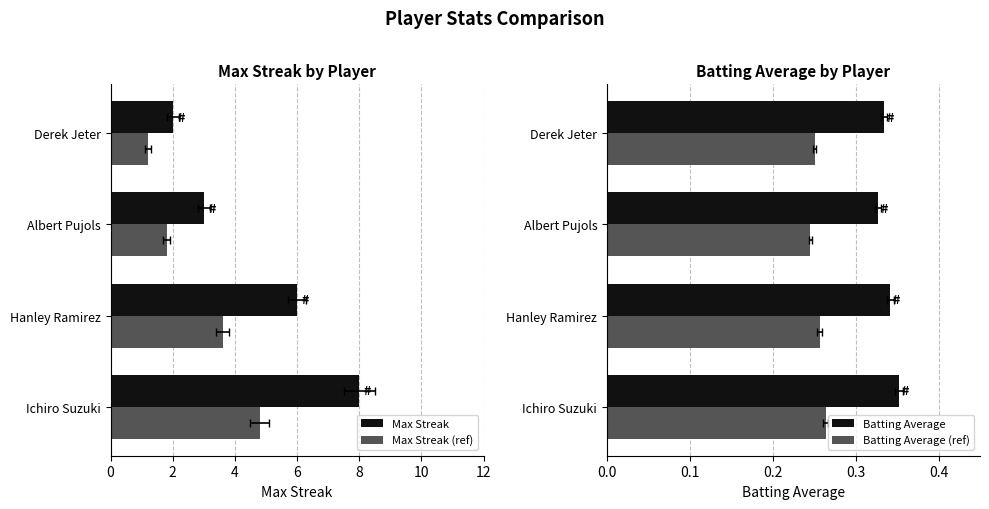

Reading left to right, transcribe all the data shown in this chart.

Max Streak: 8.0	6.0	3.0	2.0
Max Streak (ref): 4.8	3.6	1.8	1.2
Batting Average: 0.4	0.3	0.3	0.3
Batting Average (ref): 0.3	0.3	0.2	0.3